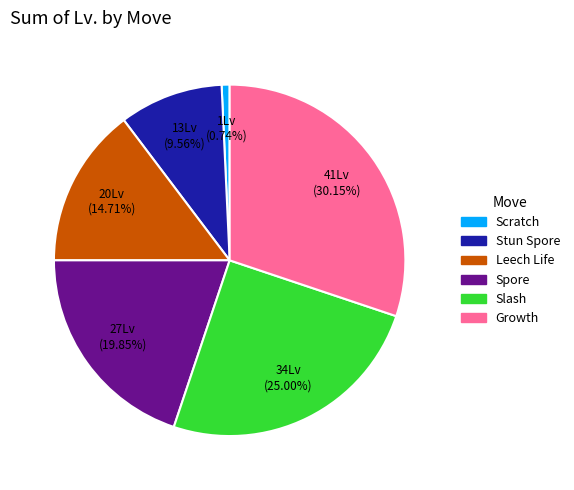

Rank the categories by value from lowest to highest.

Scratch, Stun Spore, Leech Life, Spore, Slash, Growth